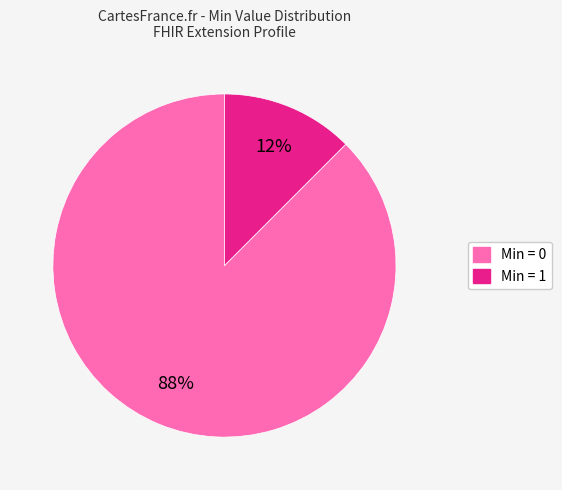

Is there any slice that represents more than half of the pie?

Yes